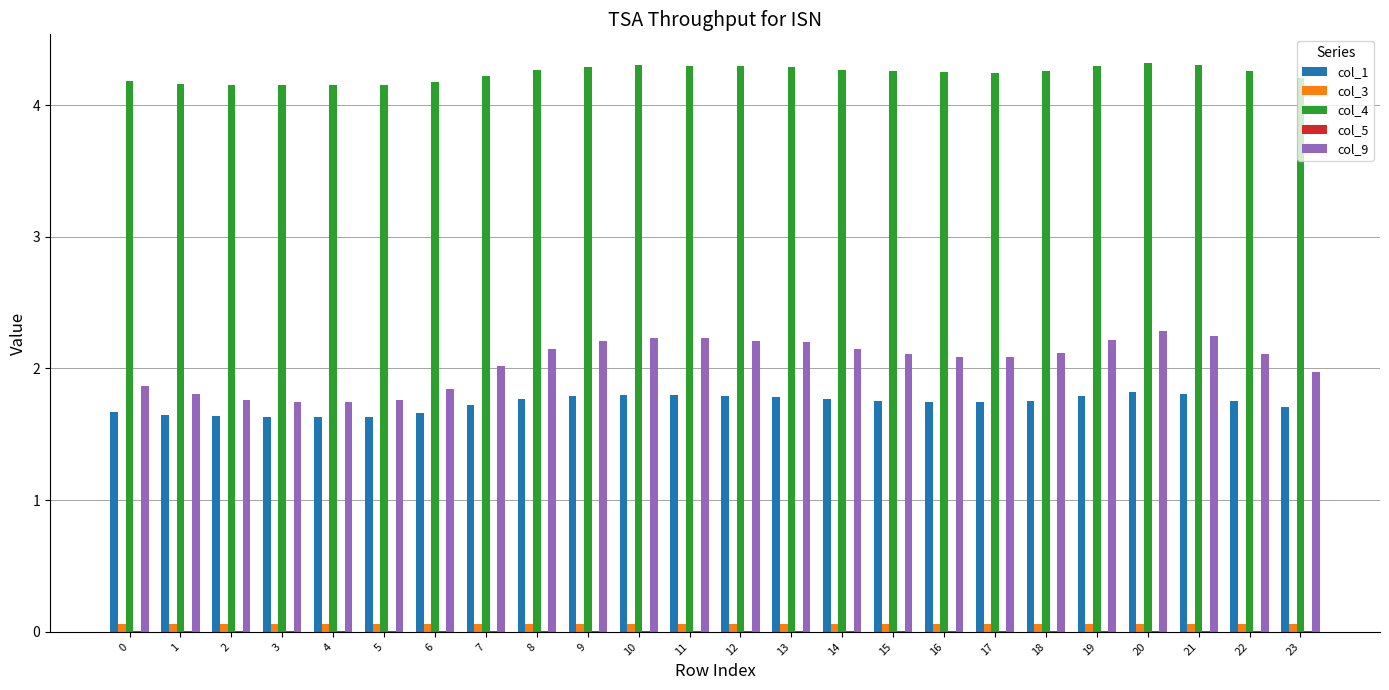

What is the maximum value shown in the chart?

4.3